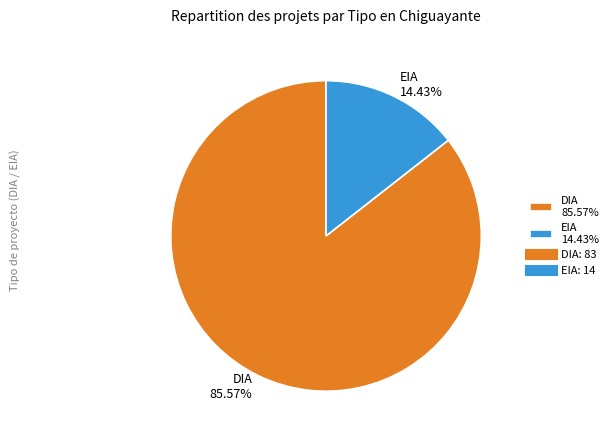

Combined, what portion of the pie is DIA and EIA?

100.0%